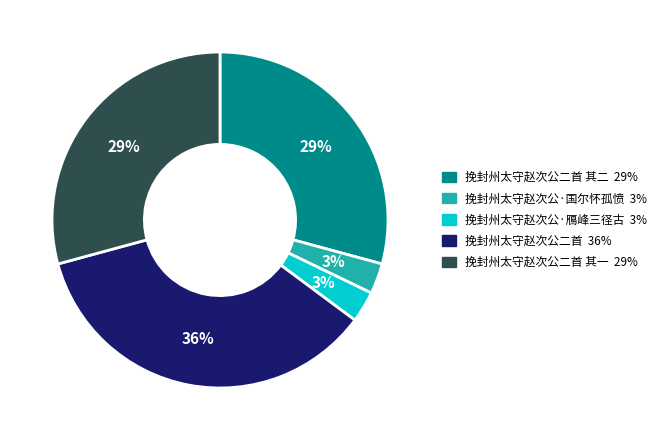

Is there any slice that represents more than half of the pie?

No